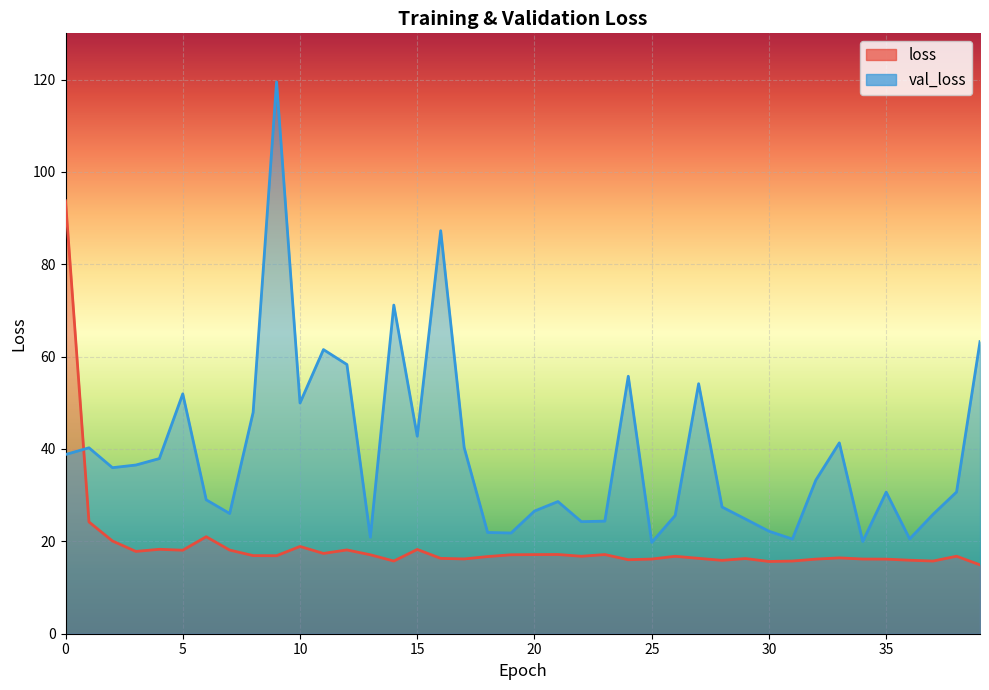

Rank the series by their average value, from highest to lowest.

val_loss, loss